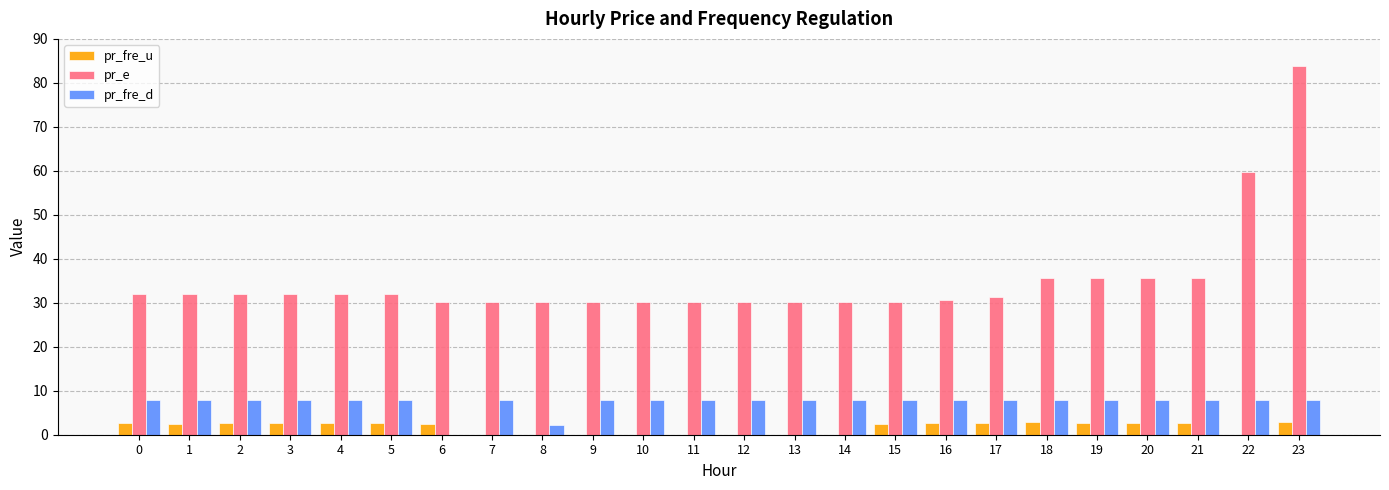

At which category does the chart reach its peak across all series?

23